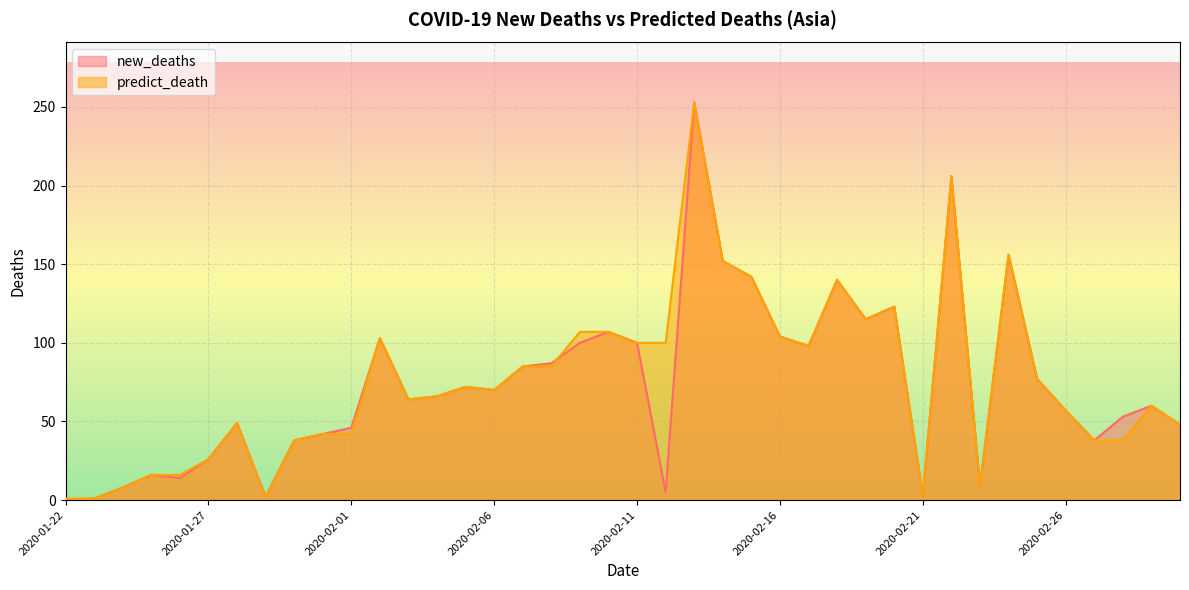

Which has a higher value, 2020-01-30 or 2020-02-13?

2020-02-13